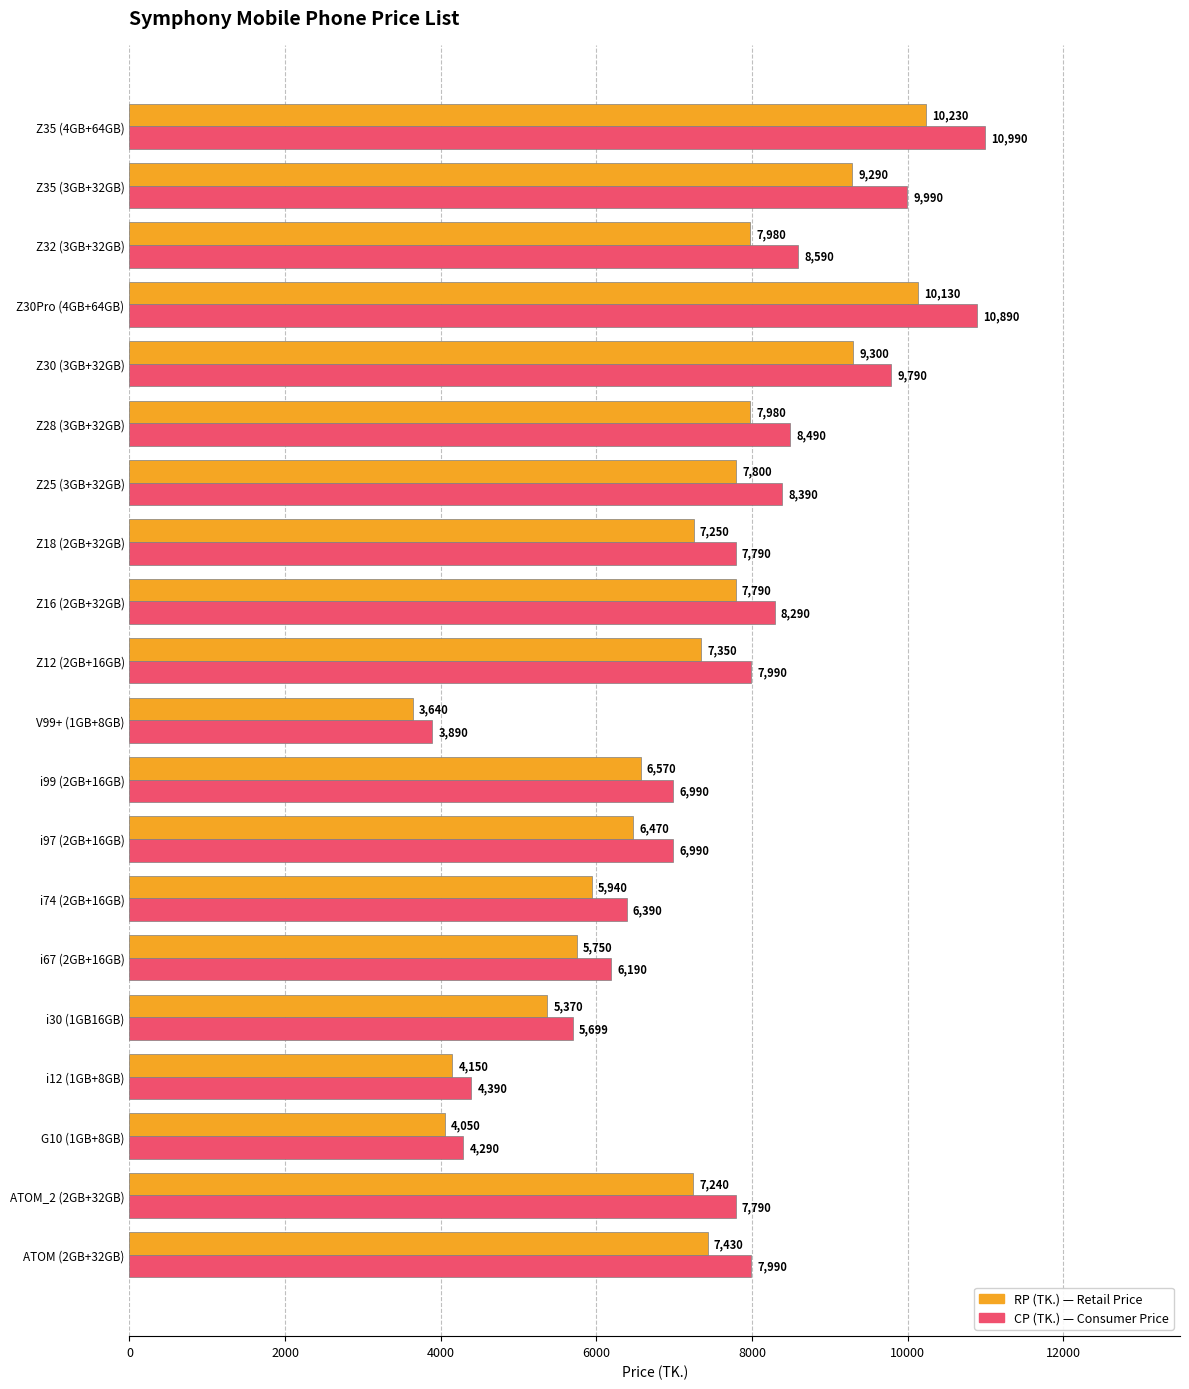

How many series are shown in this chart?

2